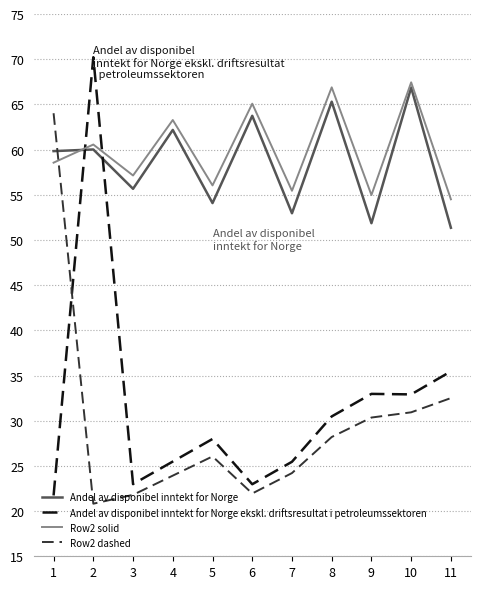

Count the number of data series in this chart.

4